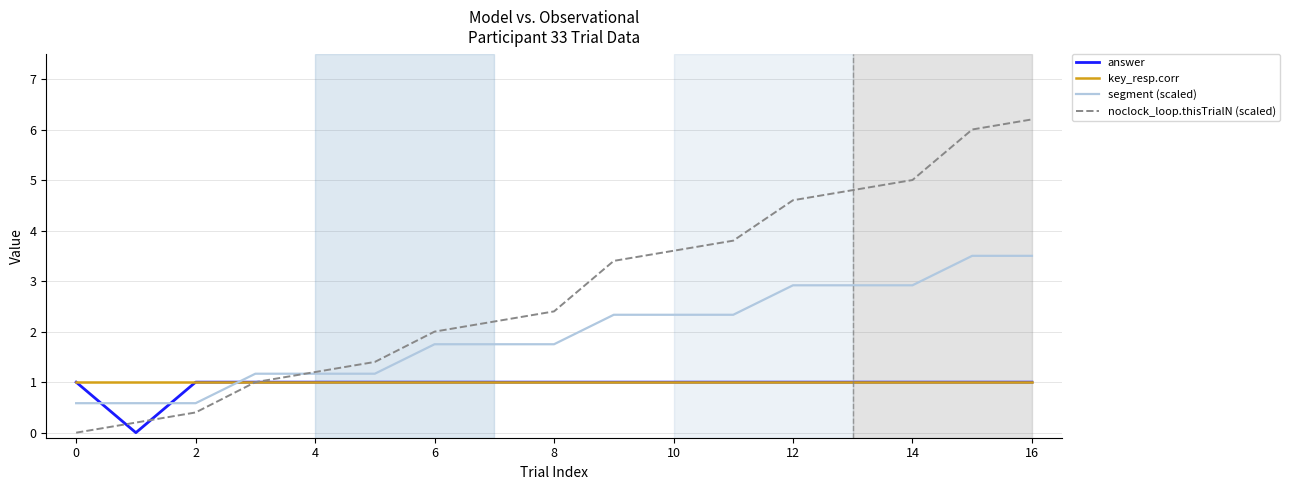

Which series has the largest range (max minus min)?

noclock_loop.thisTrialN (scaled)